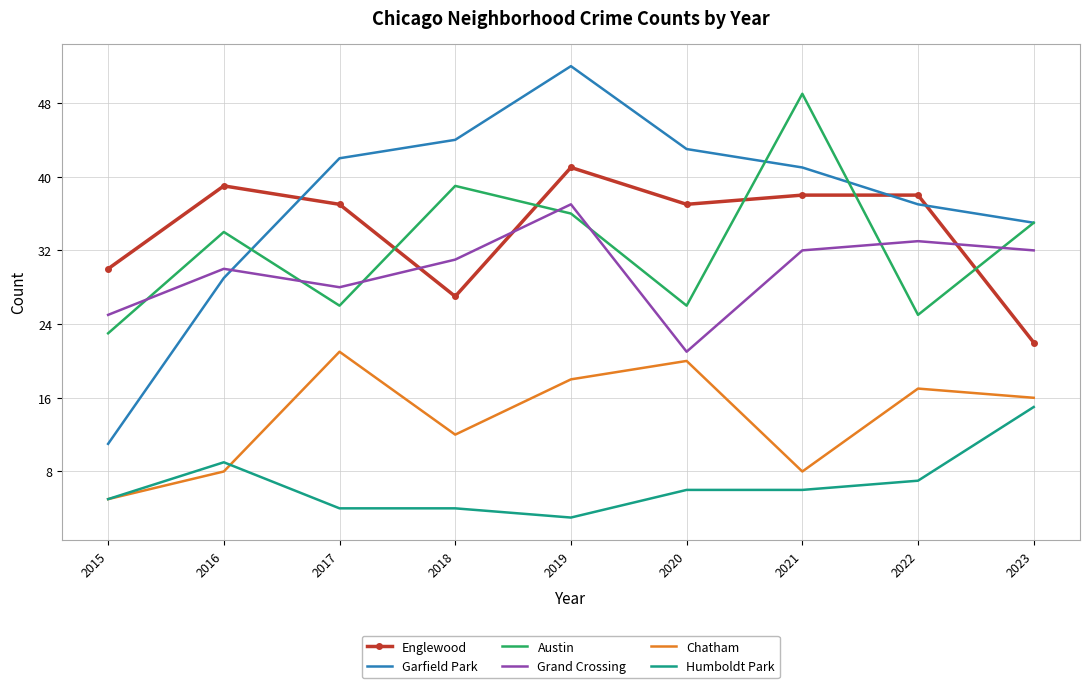

At which label does Chatham reach its minimum?

2015